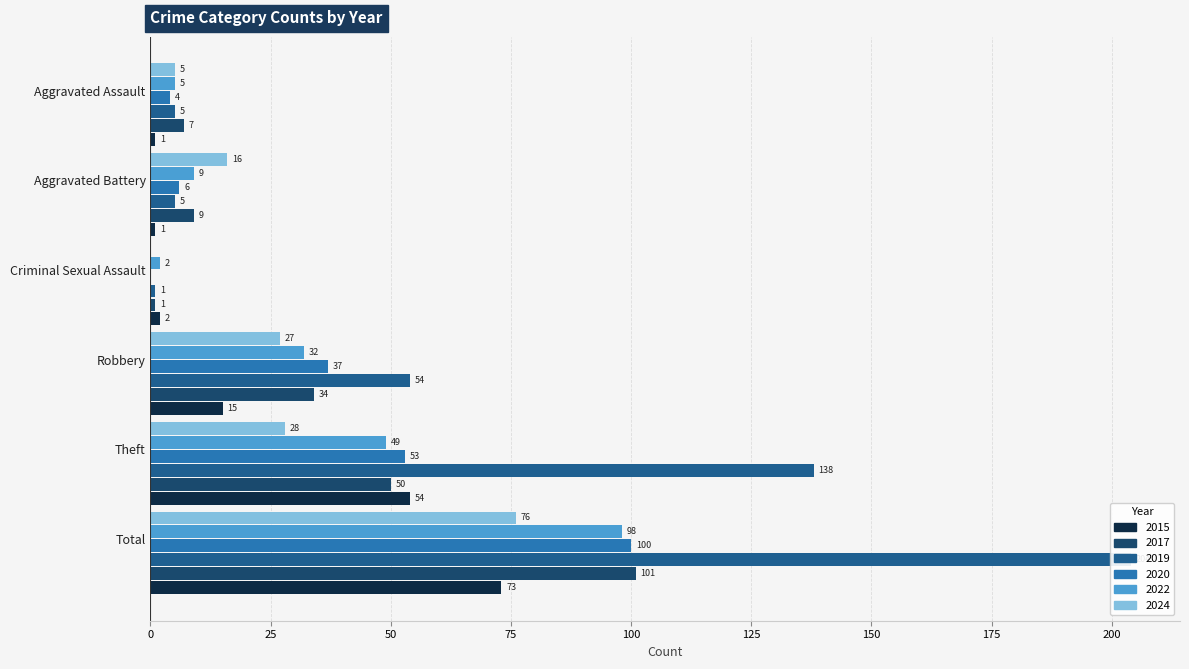

How many bars are there in total?

36